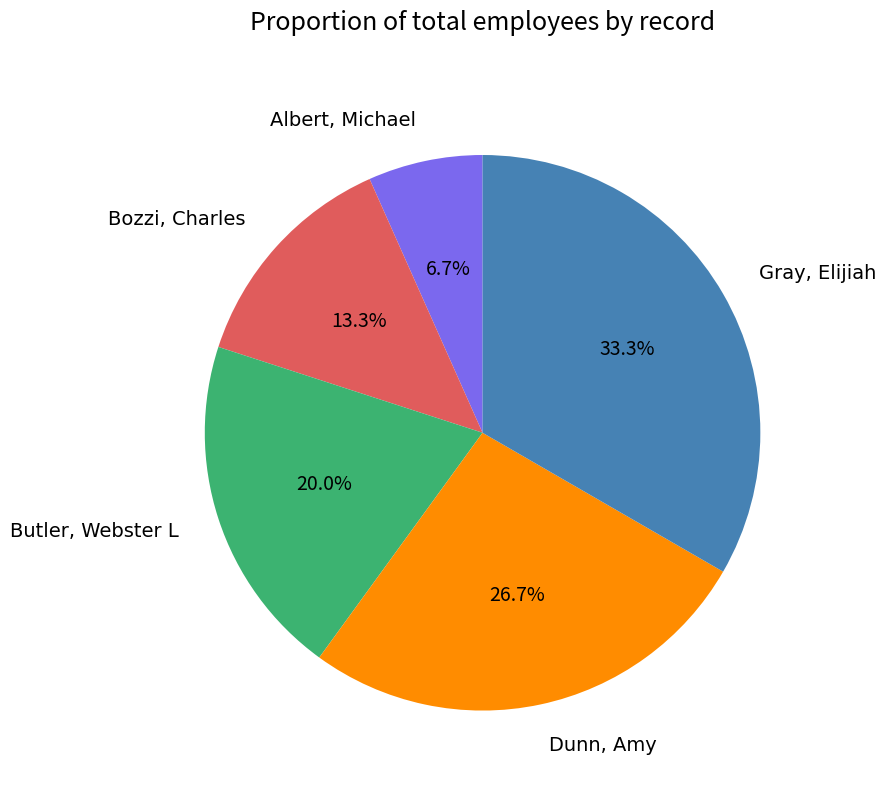

True or false: Bozzi, Charles accounts for 13% of the total.

True